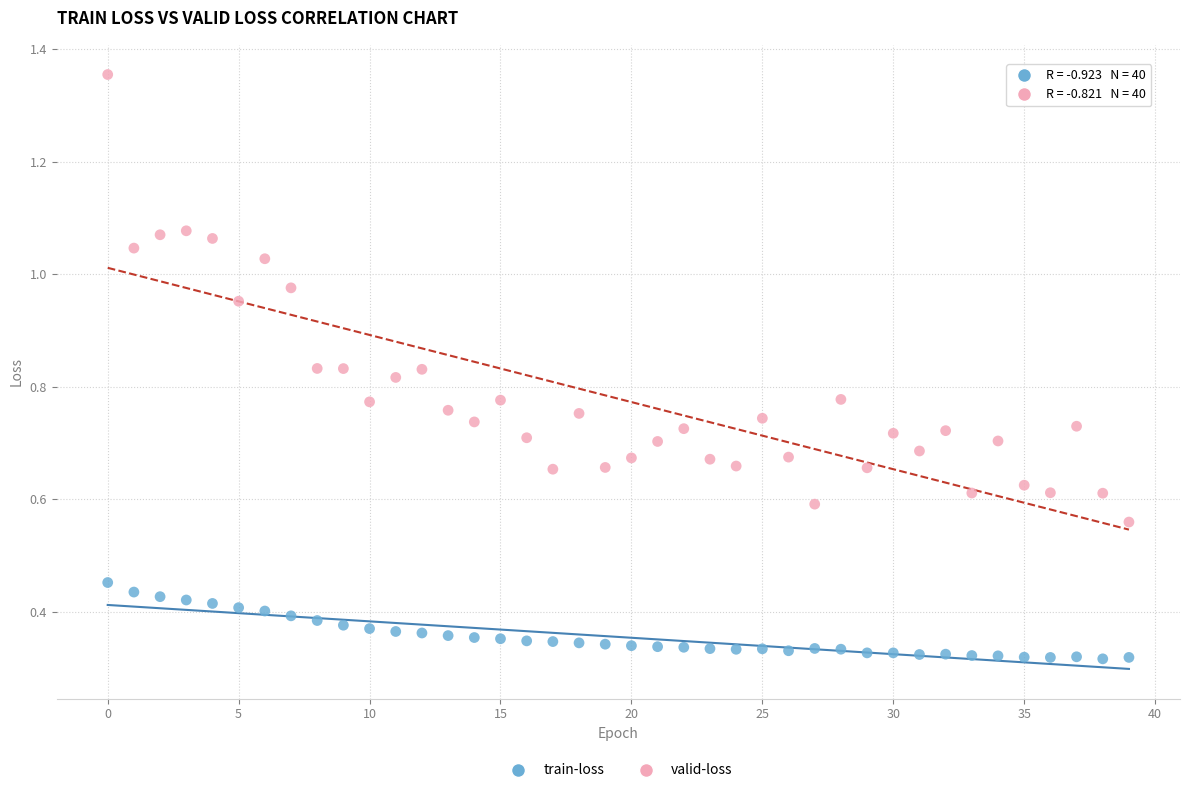

Which series has the largest Y range (max minus min)?

valid-loss